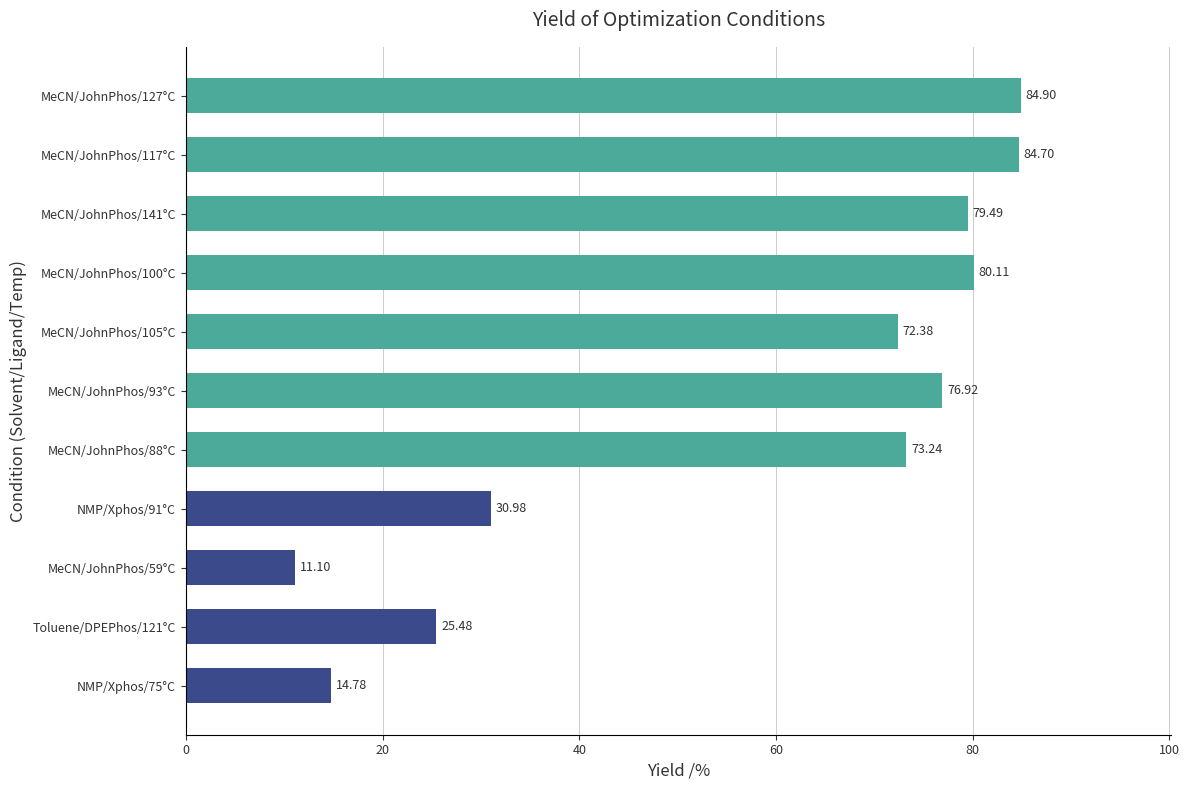

What is the ratio of the value at NMP/Xphos/75°C to the value at MeCN/JohnPhos/59°C?

1.3